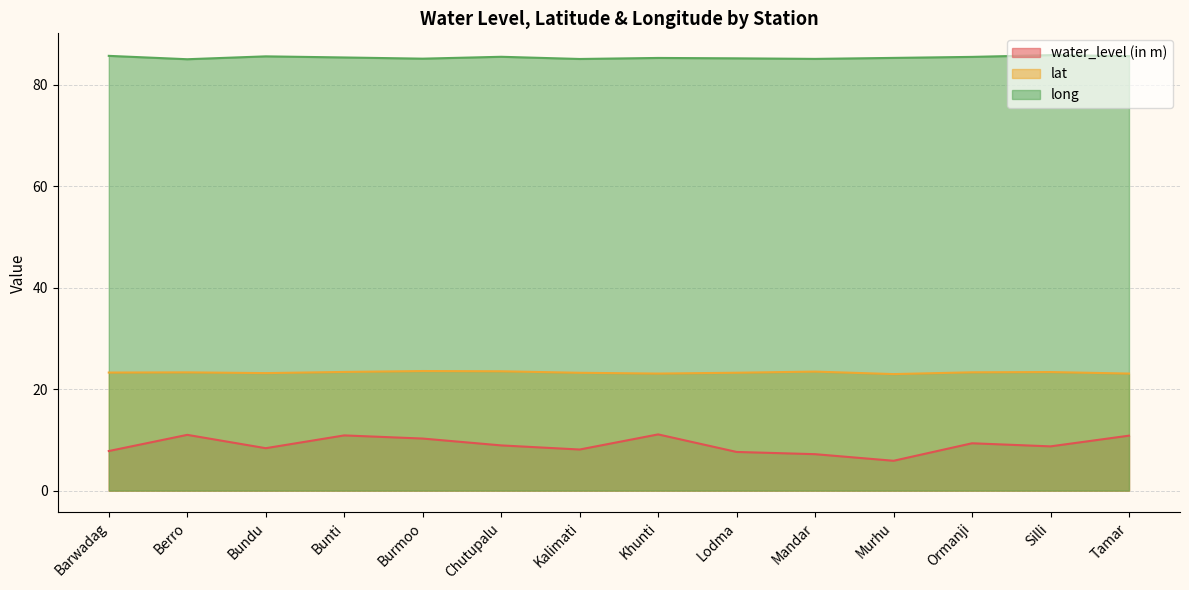

True or false: long and water_level (in m) cross at least once.

False